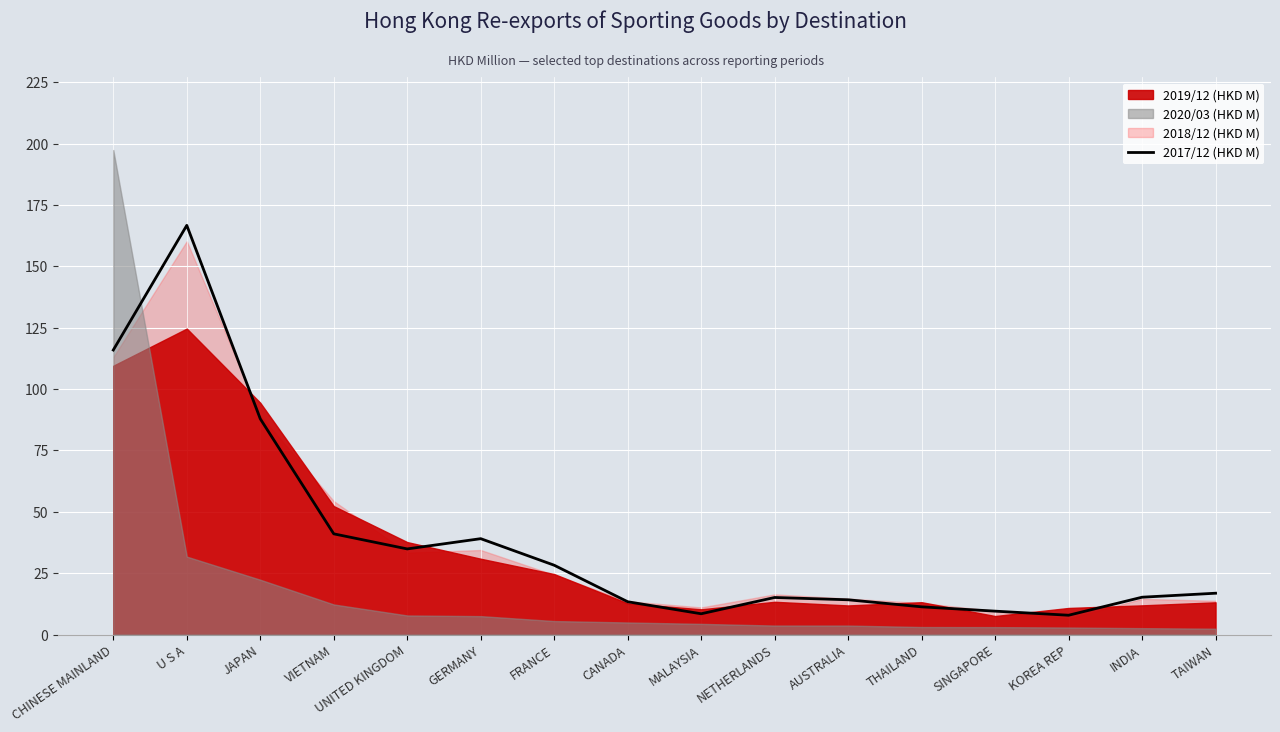

What is the label of the 9th point from the left?

MALAYSIA